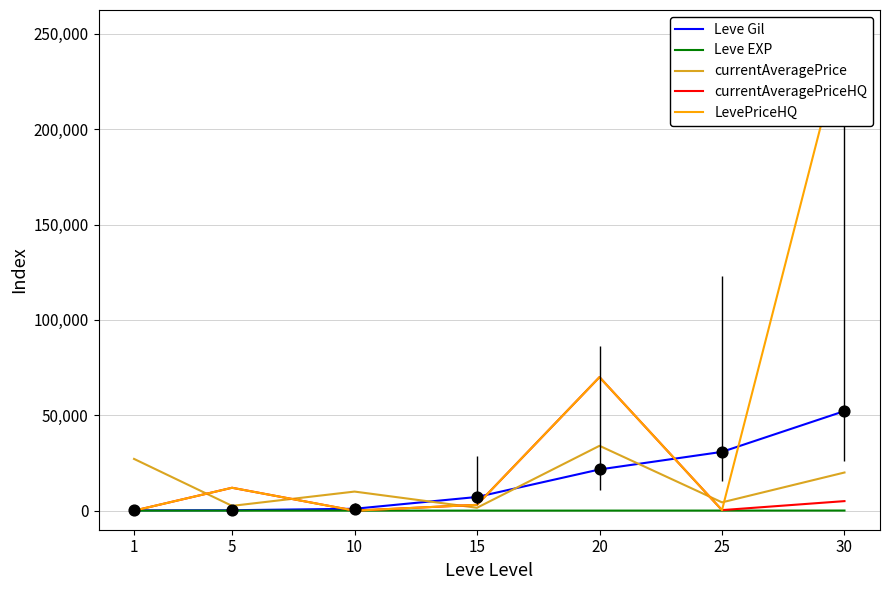

What are all the series names shown in the legend?

Leve Gil, Leve EXP, currentAveragePrice, currentAveragePriceHQ, LevePriceHQ